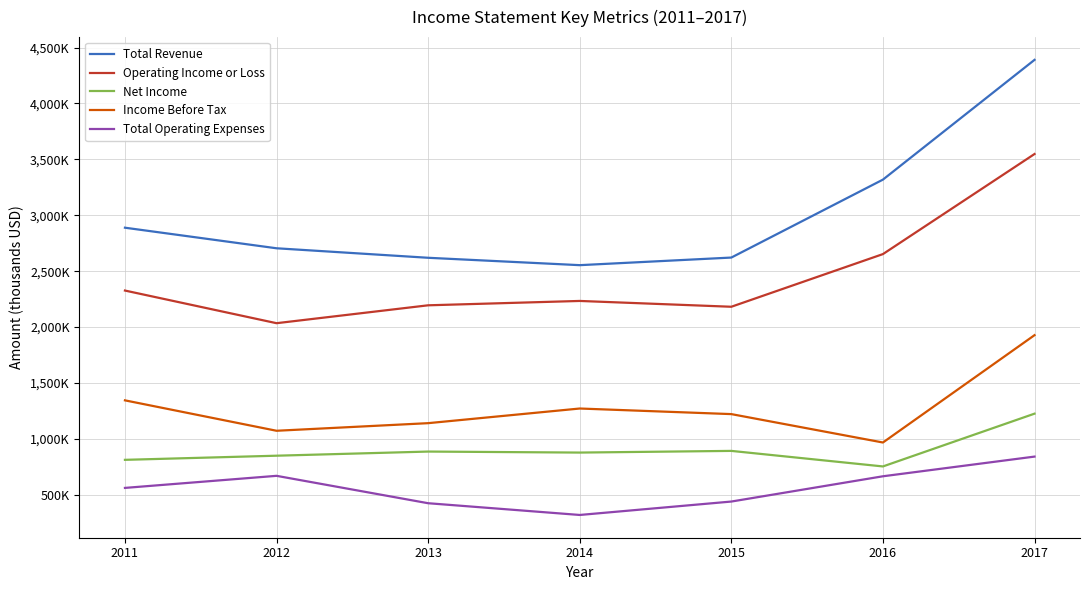

What is the value of the Net Income point at the 1st from the left?

813000